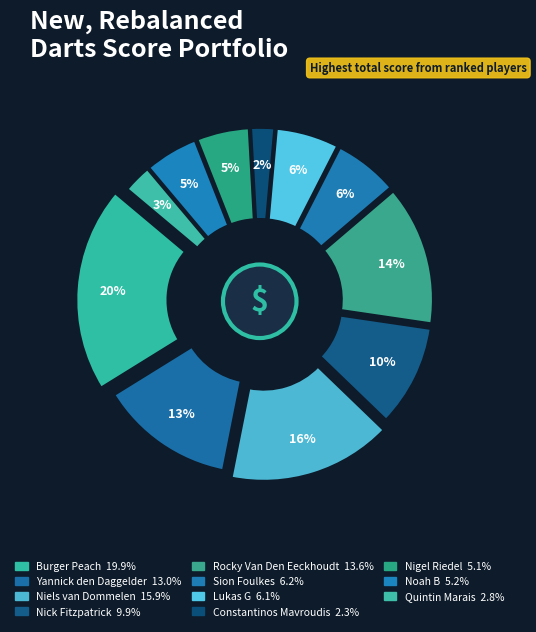

Which slice is the smallest?

Constantinos Mavroudis